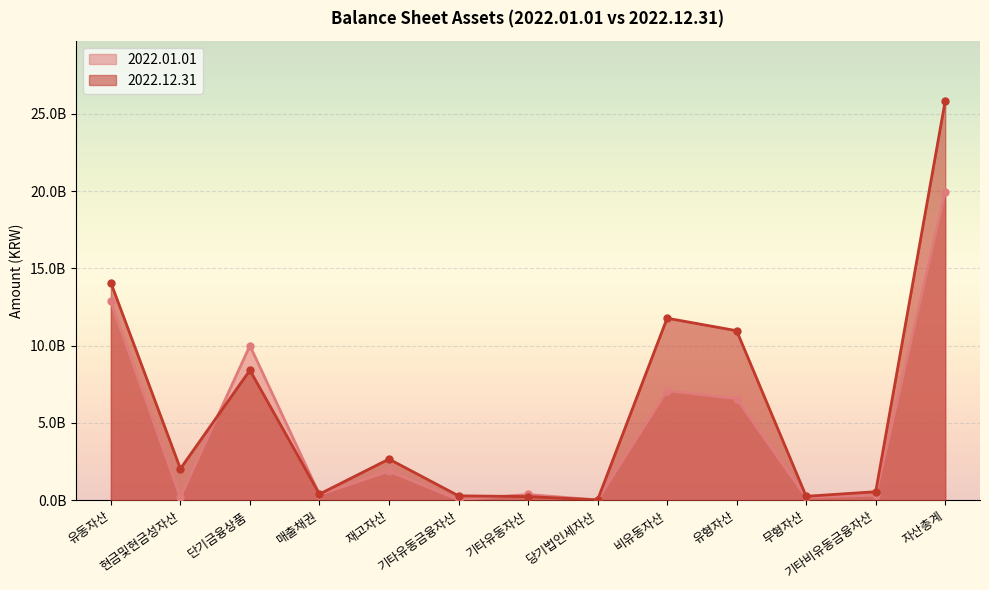

What position from the right is 무형자산?

3